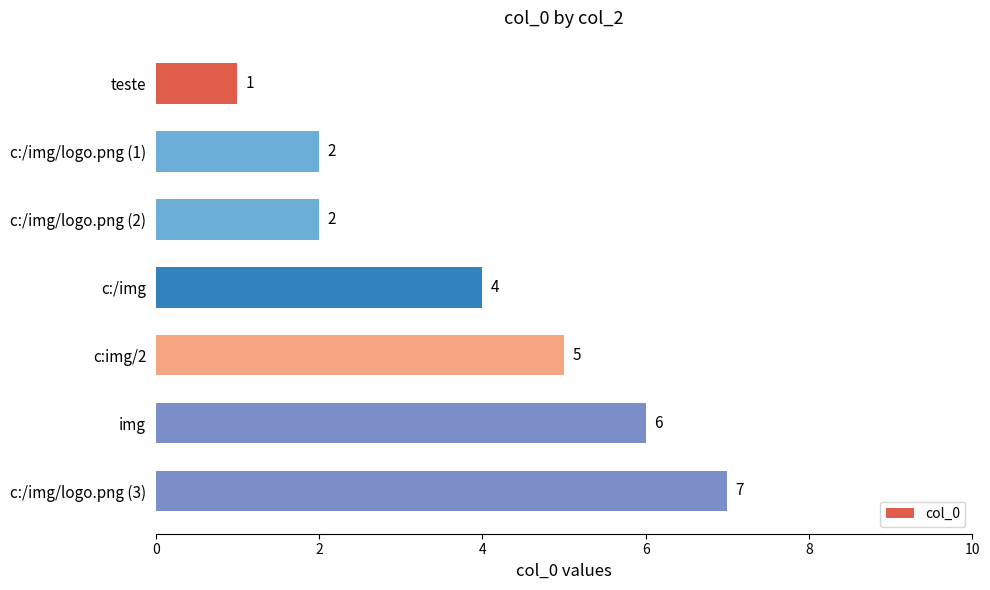

How many distinct data groups are displayed?

1